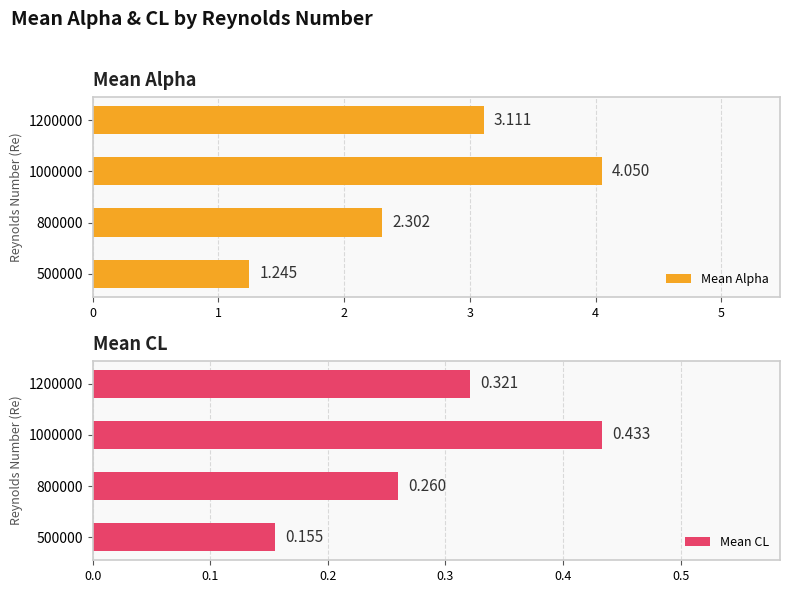

Which series changed the most between 500000 and 1000000?

Mean Alpha